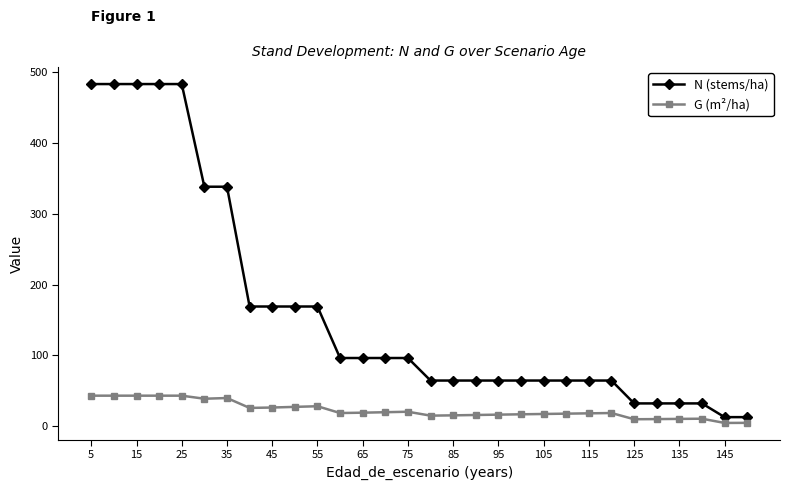

List the series in order of their peak value, highest first.

N (stems/ha), G (m²/ha)